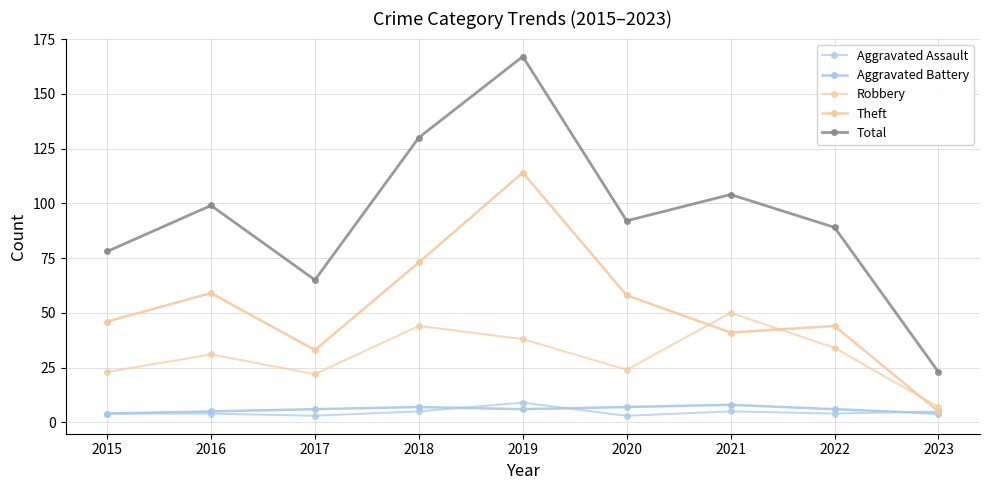

What is the lowest value of the Theft series?

5